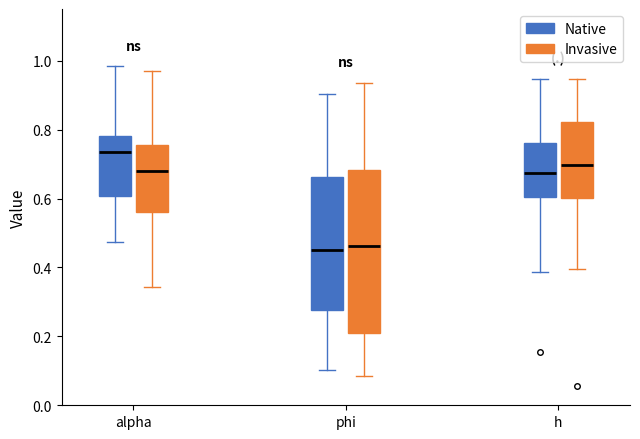

Which box's median line is the highest?

alpha (Native)